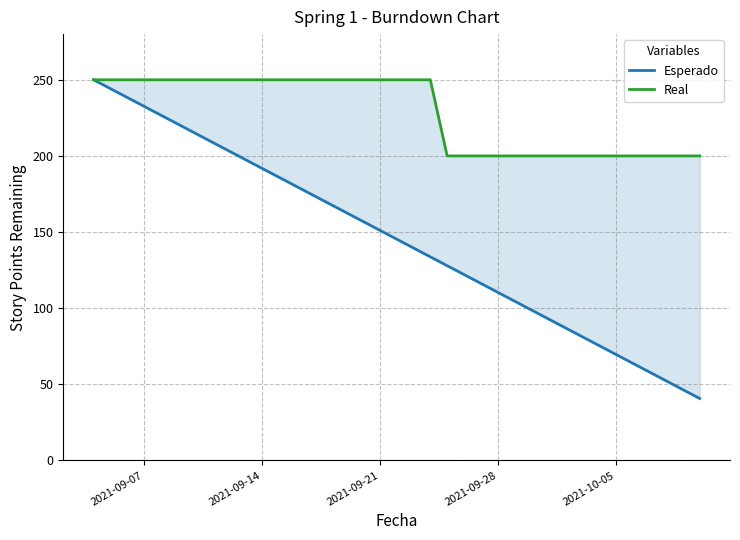

True or false: Esperado and Real cross at least once.

False